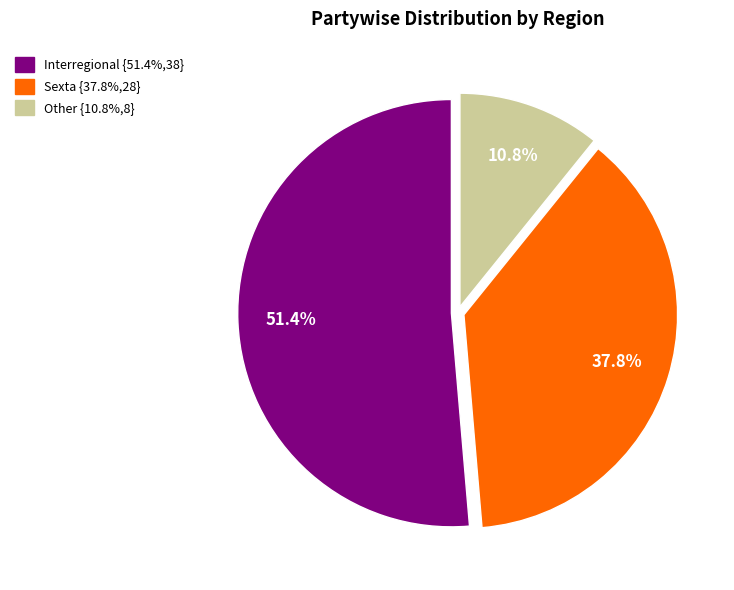

To the nearest percent, what is the combined percentage of Other and Sexta?

49%